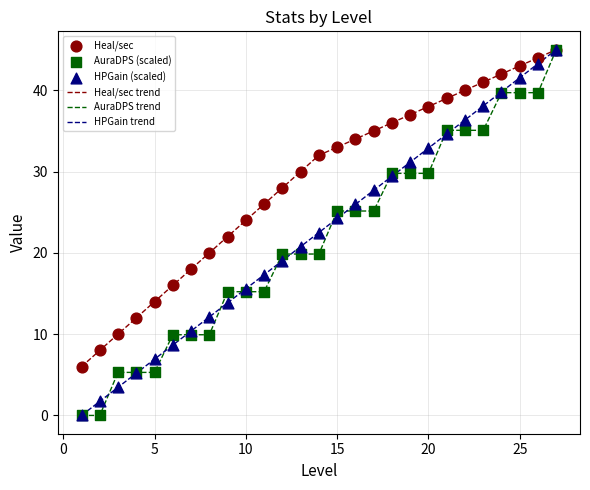

Which series has the largest total across all categories?

Heal/sec trend